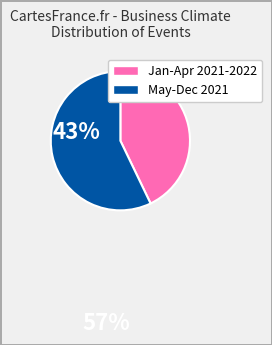

Is there any slice that represents more than half of the pie?

Yes